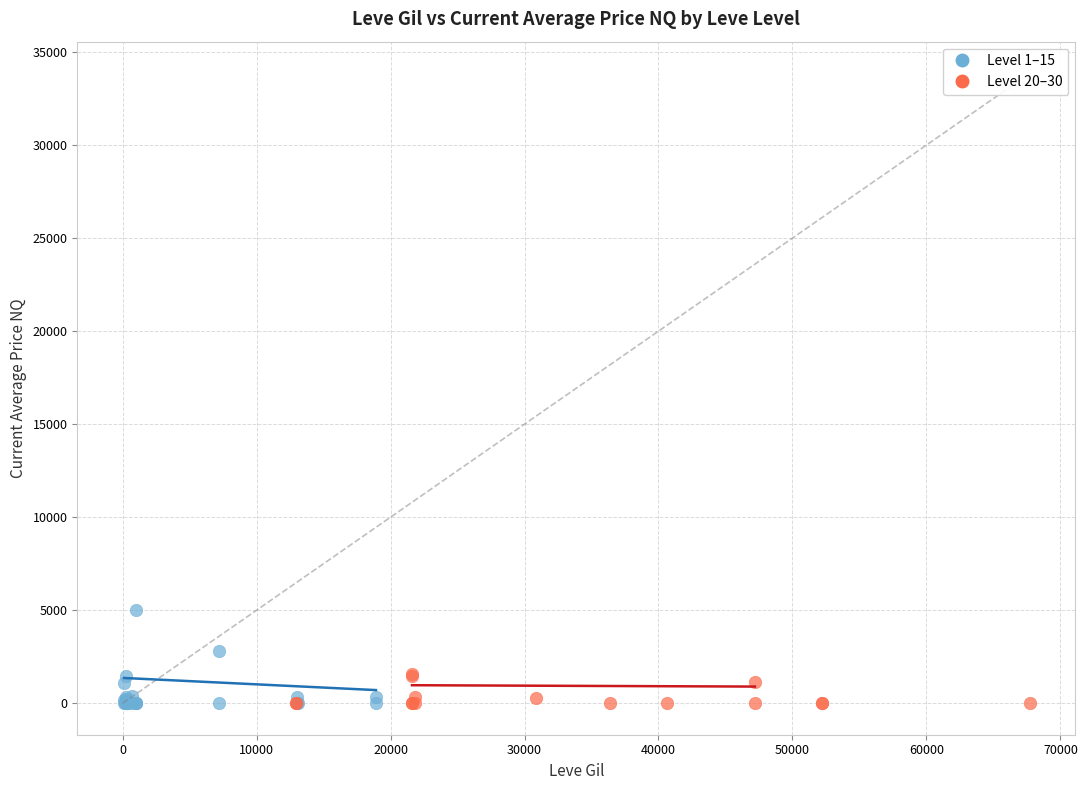

Which series has the largest Y range (max minus min)?

Level 1–15